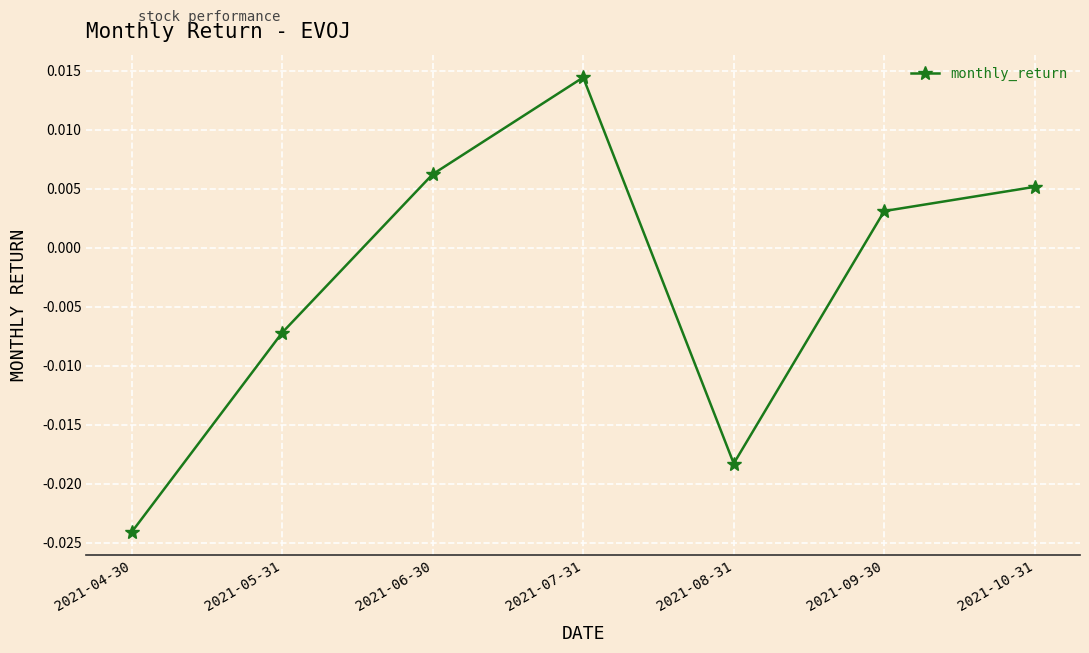

What position from the right is 2021-07-31?

4